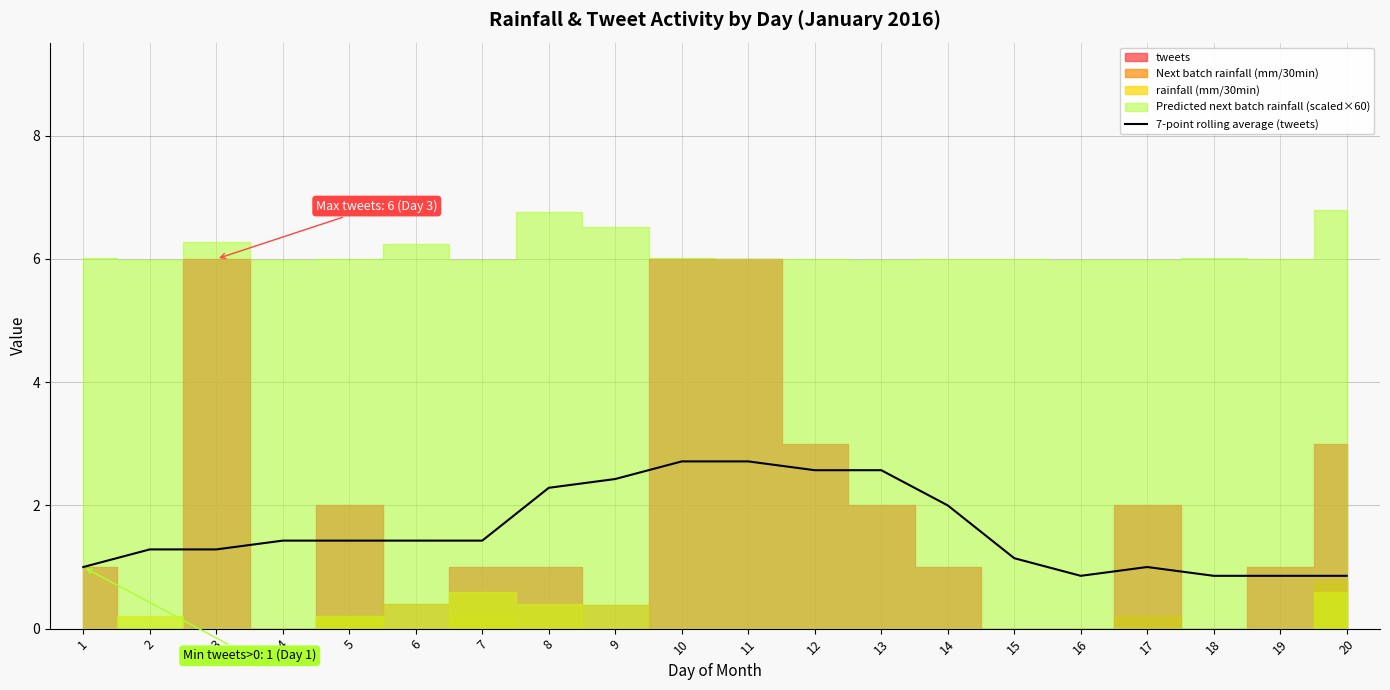

How many values are below 1?

4